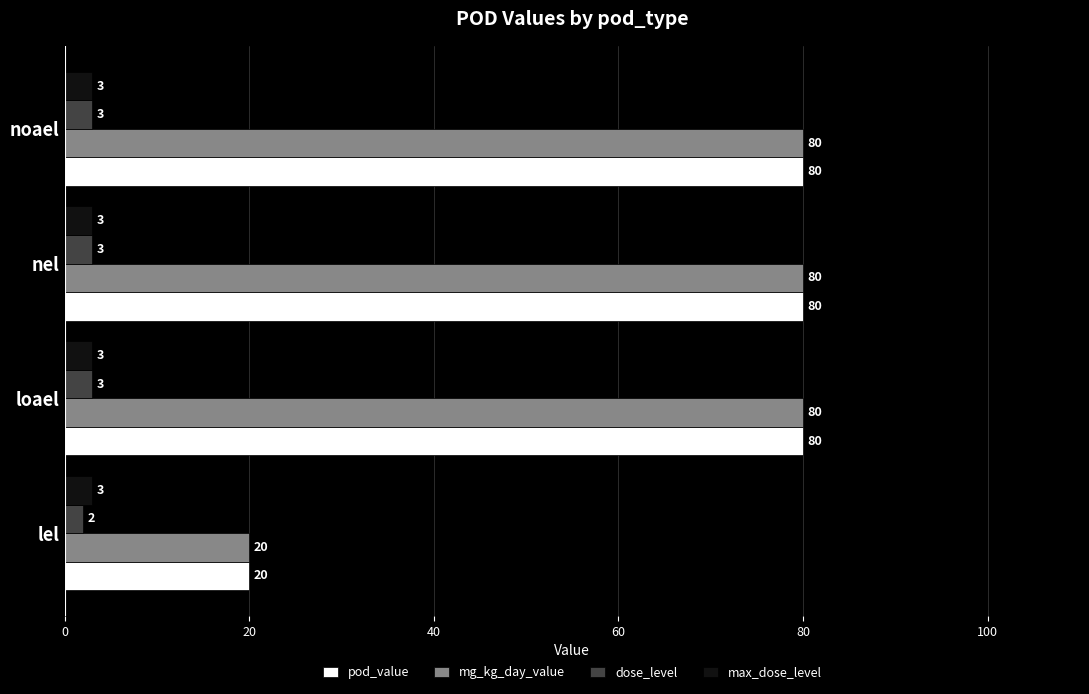

True or false: pod_value has a value of 20 at lel.

True